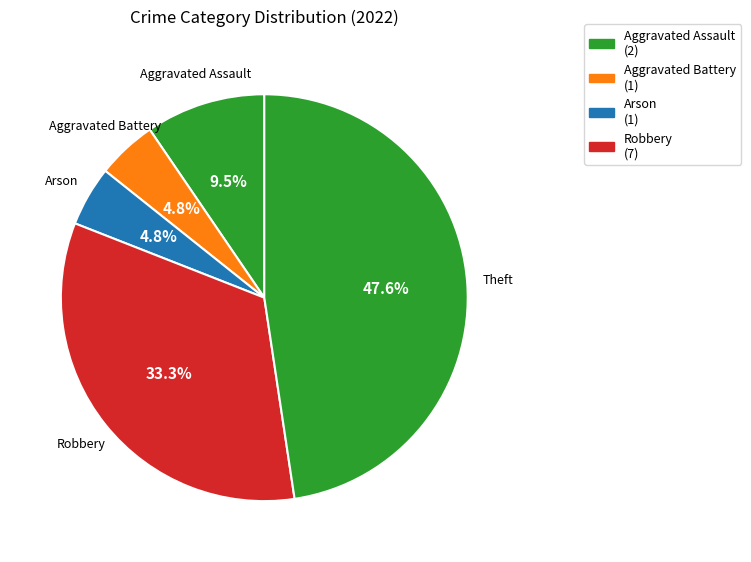

To the nearest percent, what percentage of the pie is Robbery?

33%